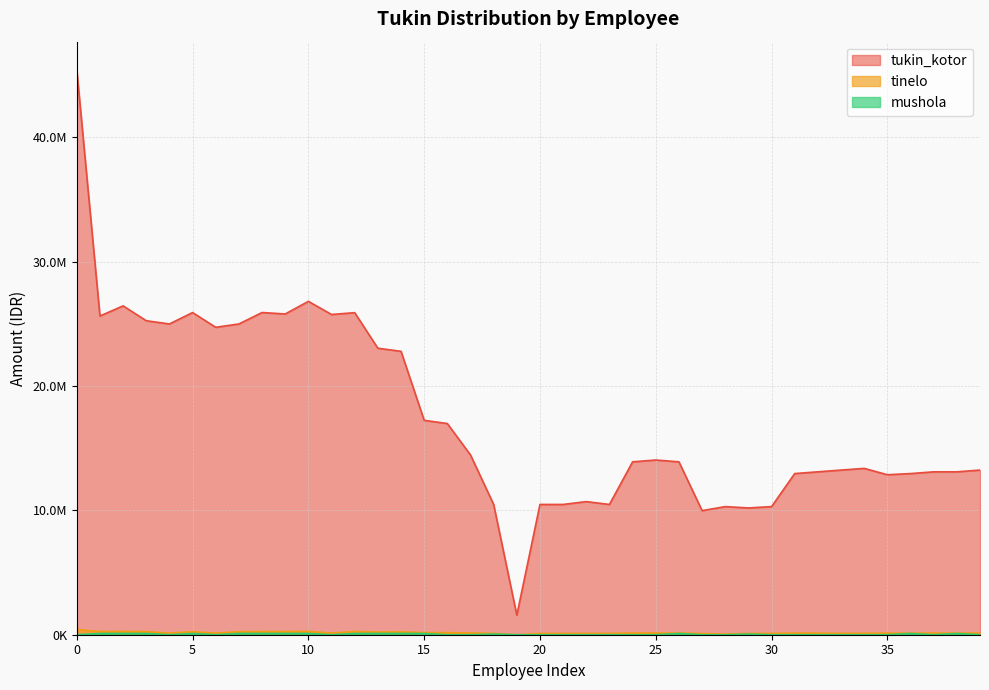

What is the highest value of the mushola series?

100000.0